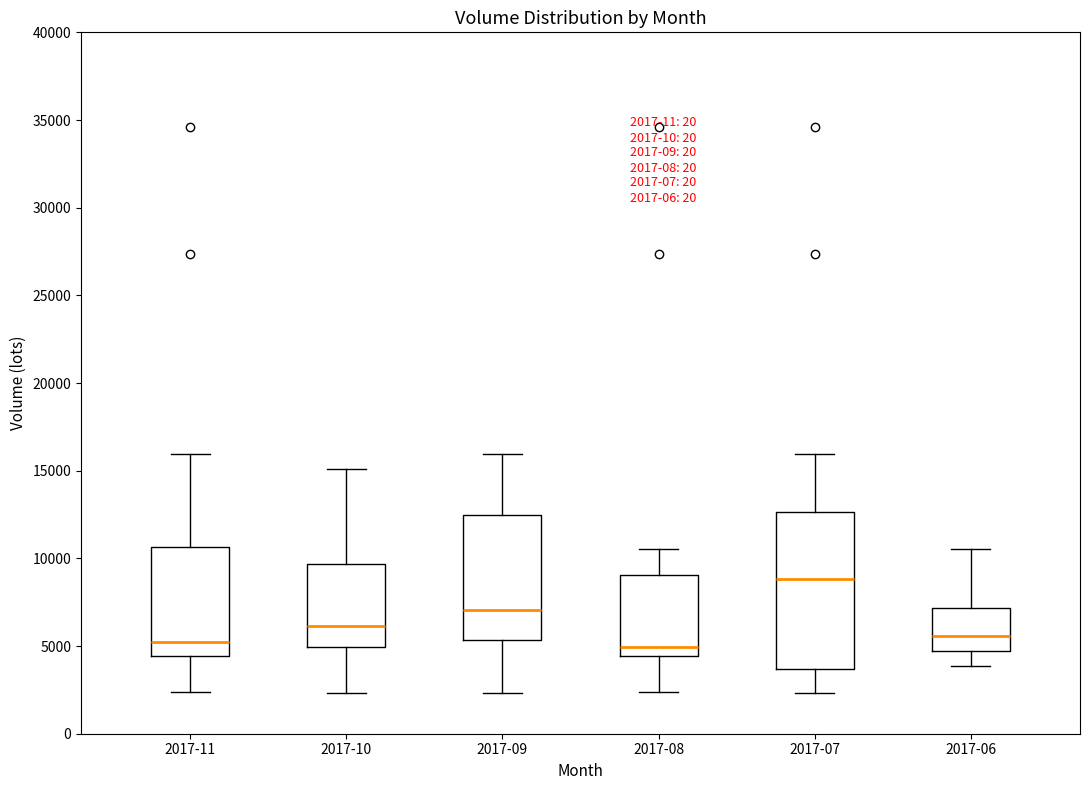

Which box is the tallest, from its lower edge to its upper edge?

2017-07